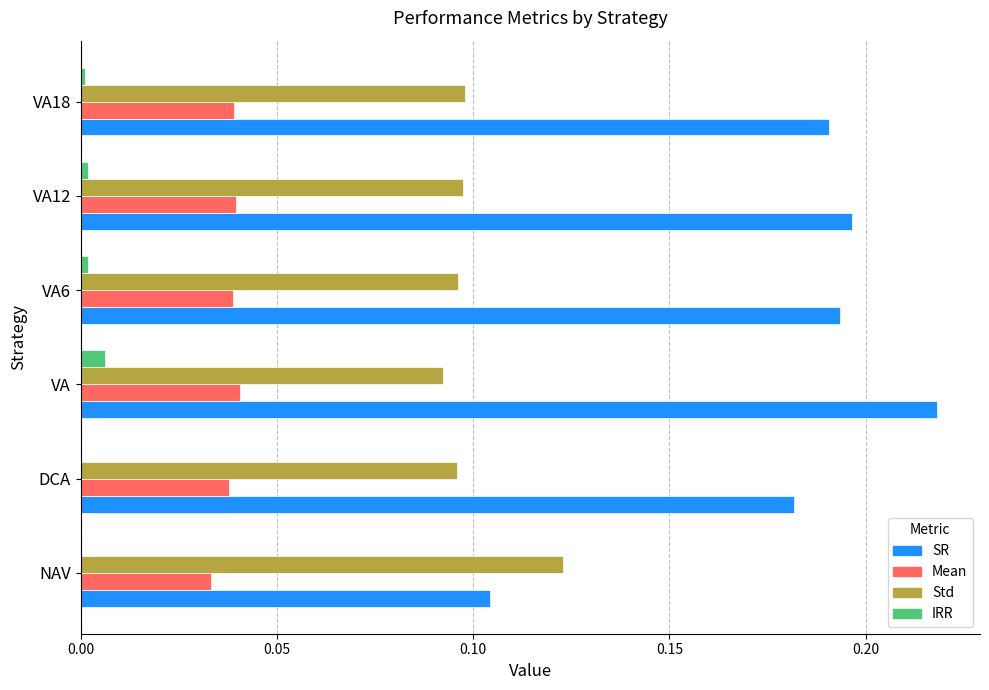

Is the value of Std at VA6 greater than the value of SR at VA18?

No